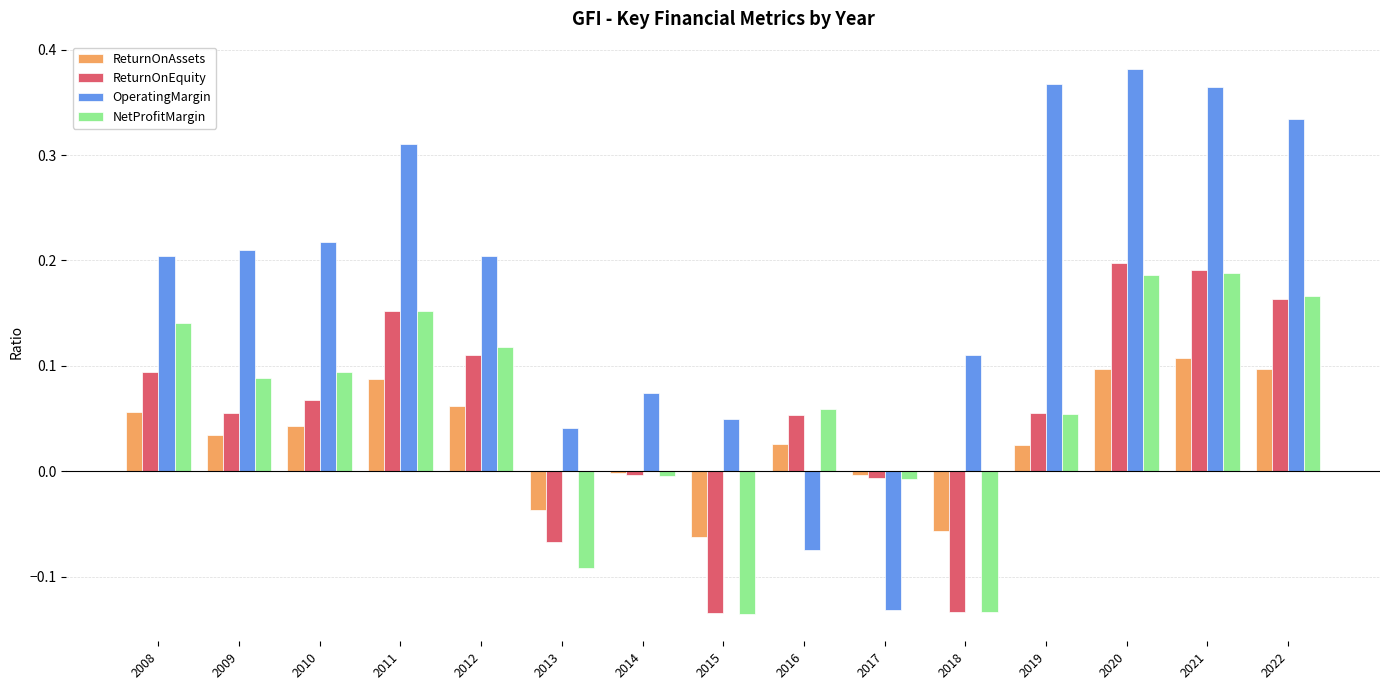

Which series has the largest range (max minus min)?

OperatingMargin